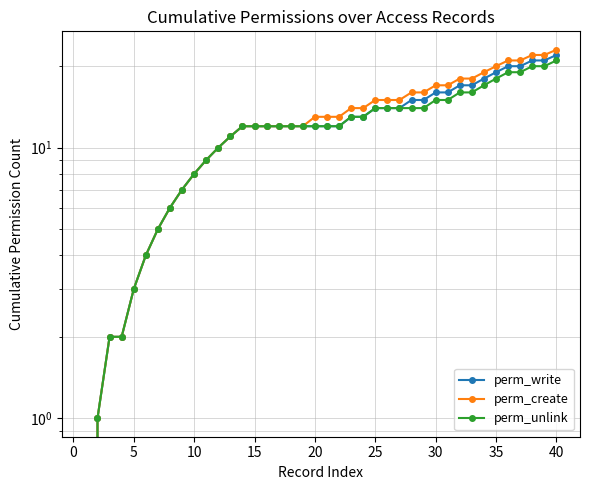

Which series has the widest spread of values?

perm_create